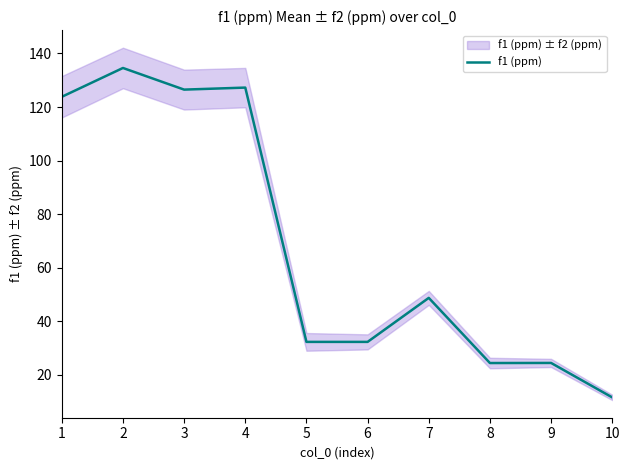

What is the maximum value shown in the chart?

134.6